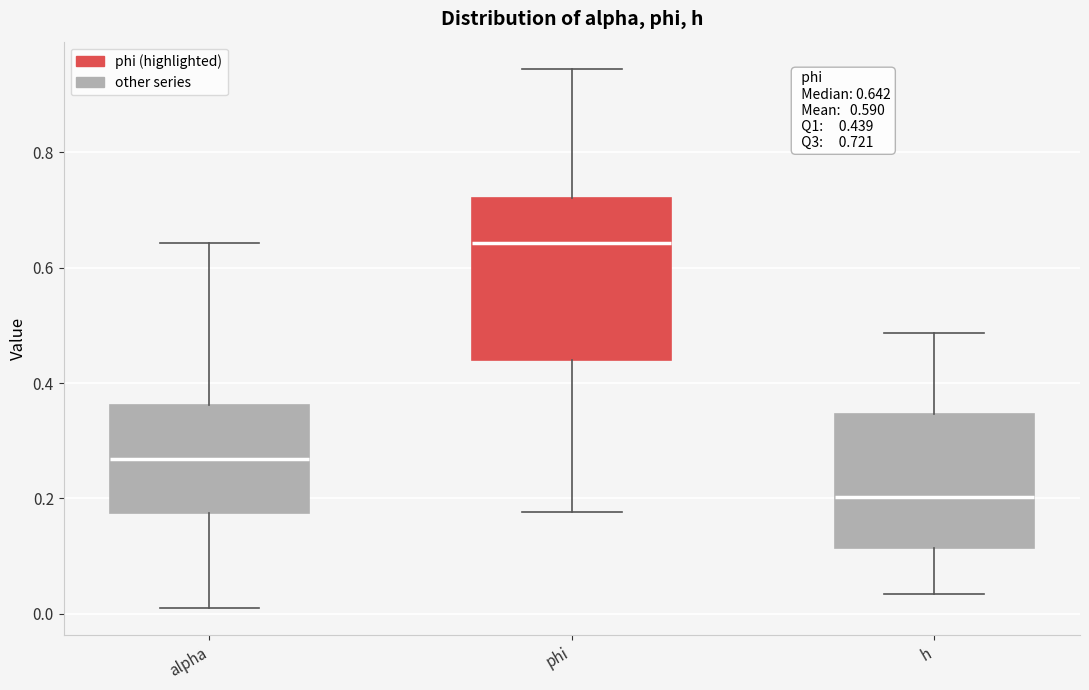

Which box has the highest median line?

phi